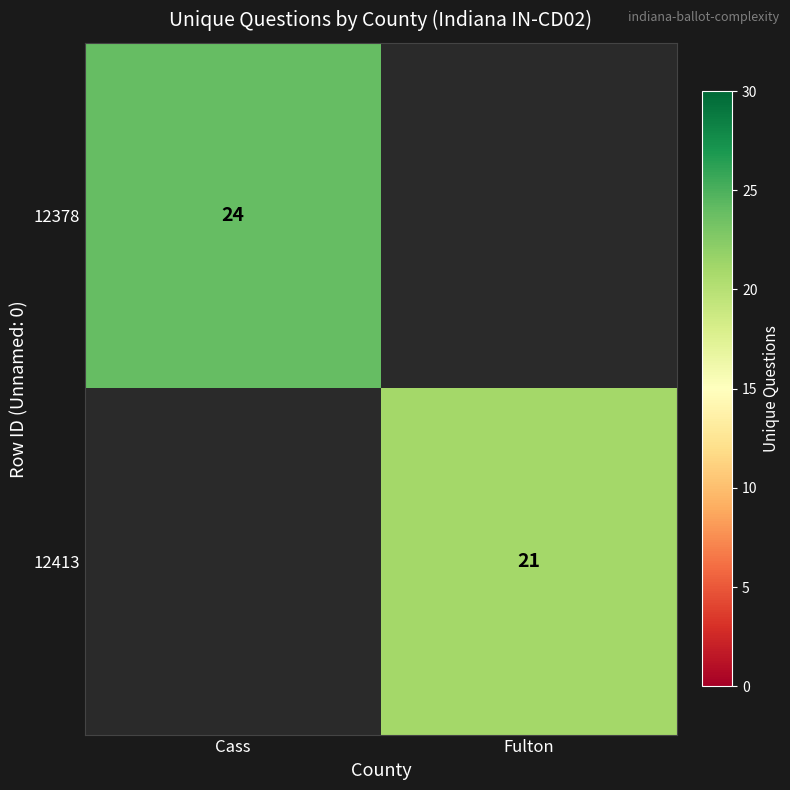

True or false: 12378 has a value of 38 at Cass.

False